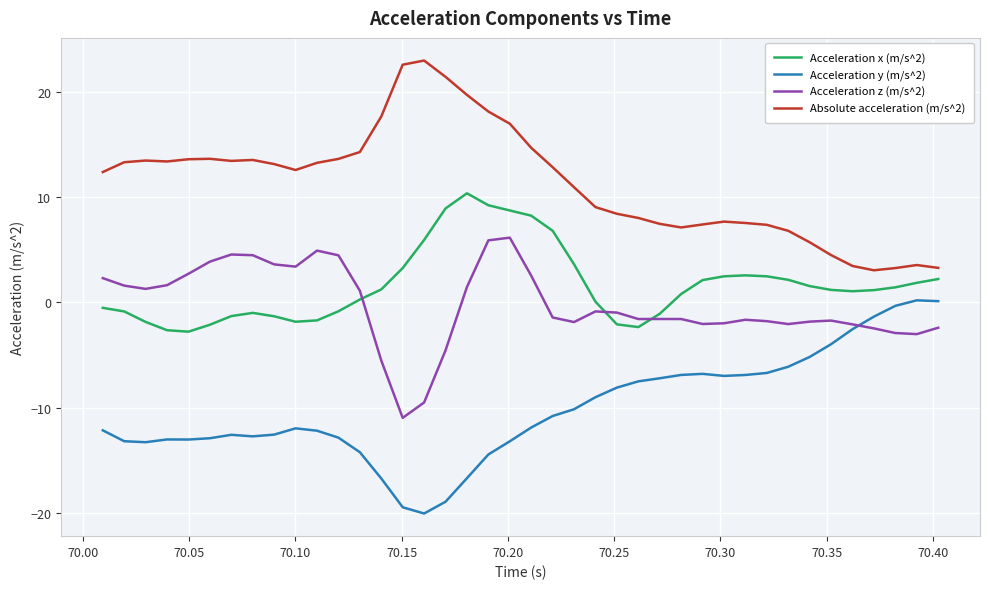

Which series has the largest total across all categories?

Absolute acceleration (m/s^2)